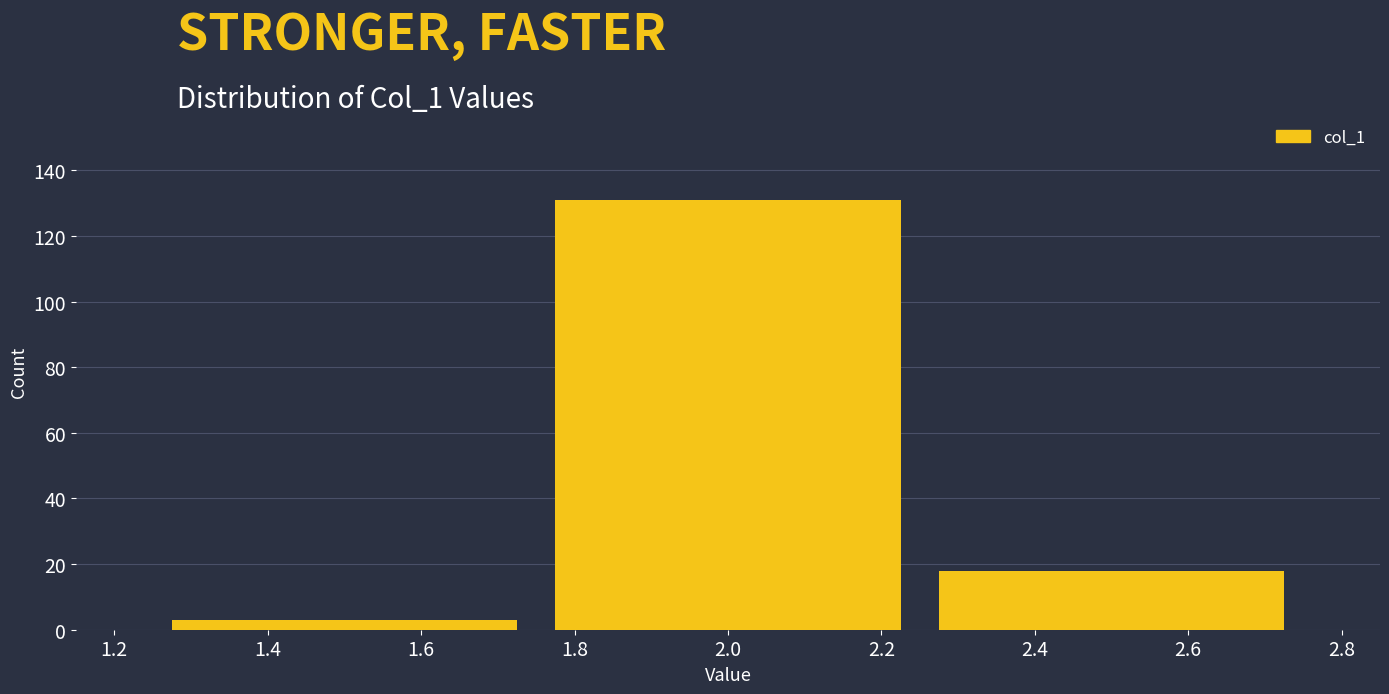

How tall is the bar that spans 1.25 to 1.75 on the x-axis? The values are not printed on the chart, so give them approximately, as read against the axis.

4